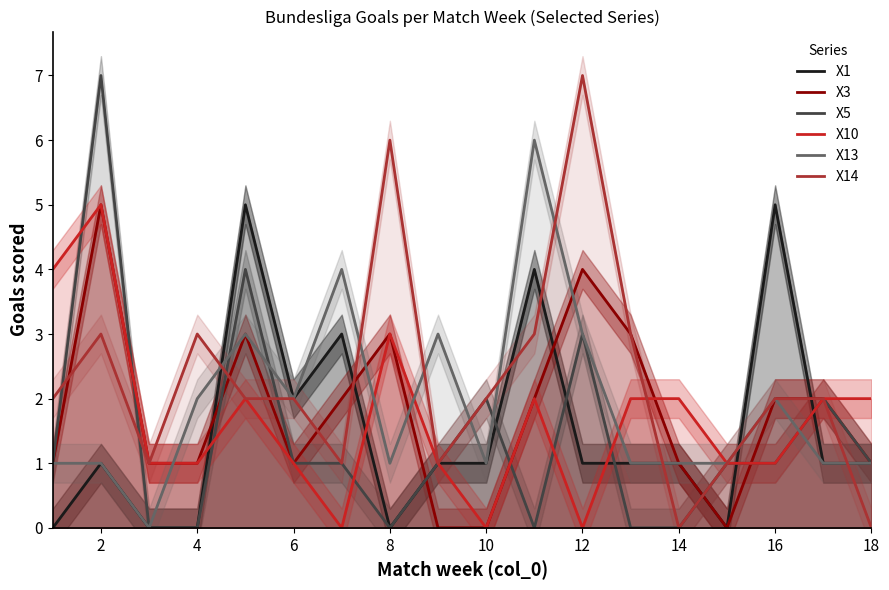

What is the total value across all series at 12?

11